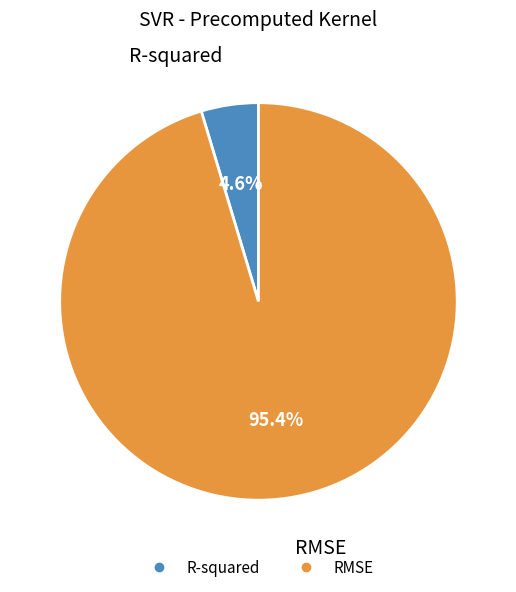

Which category has the biggest portion of the pie?

RMSE